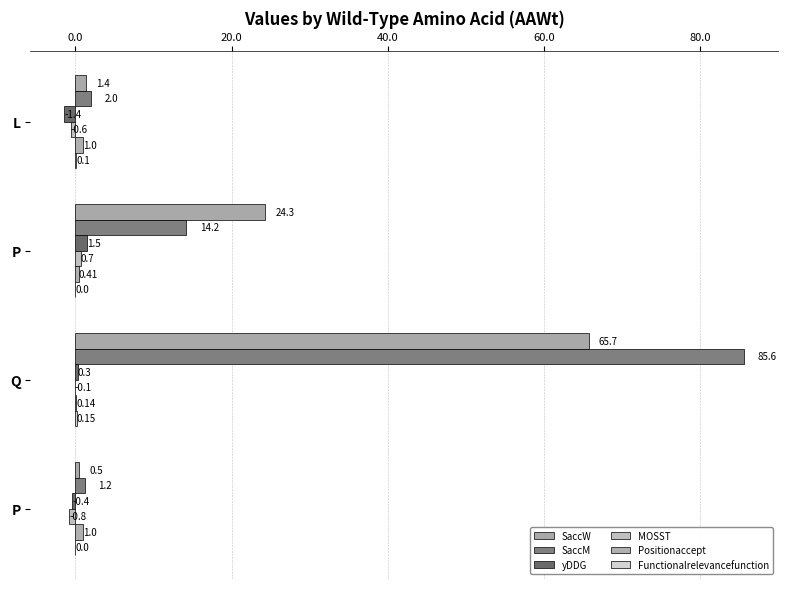

Count the number of data series in this chart.

6